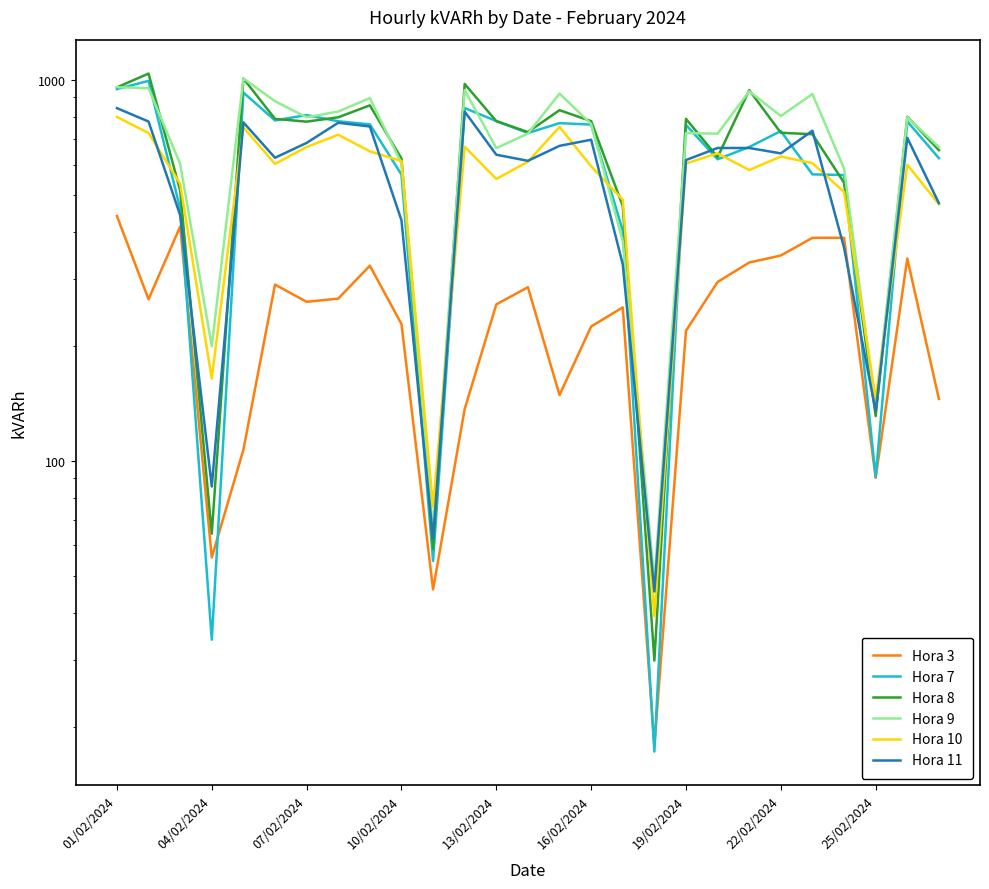

The value of Hora 10 at 20 is 351.0. True or false?

False